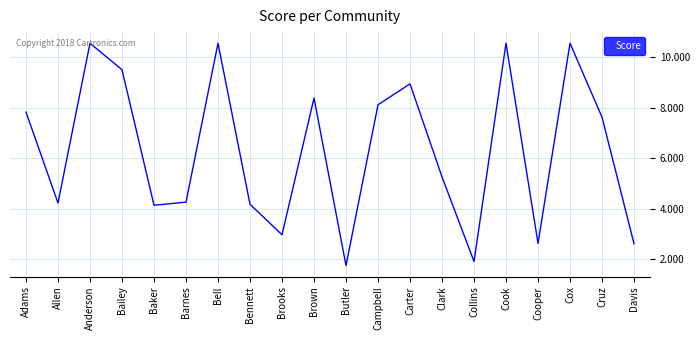

What position from the right is Cooper?

4